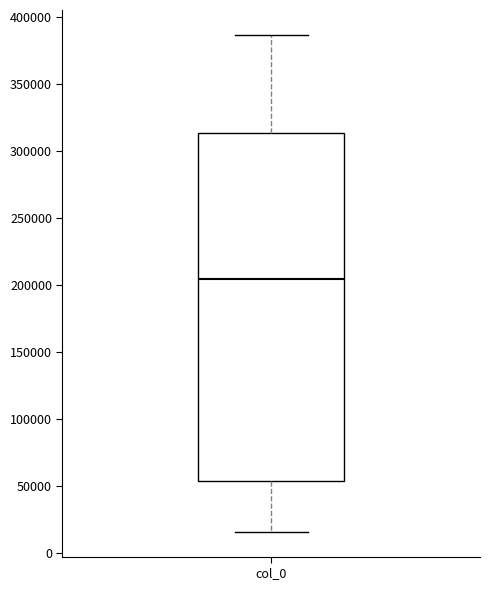

Transcribe this box plot: give where the median line is, the range the box spans, and where the two whiskers end, as read against the y-axis. The values are not printed on the chart, so give them approximately, as read against the axis.

median 205000, box 55000 to 315000, whiskers 15000 to 385000